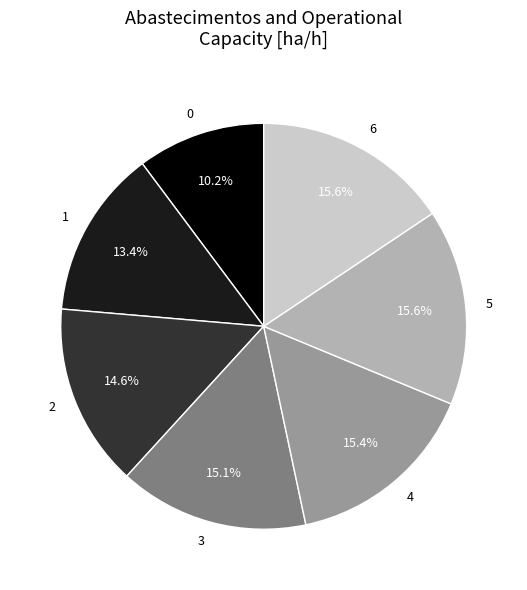

Is it true that 1 is 23% of the pie?

False